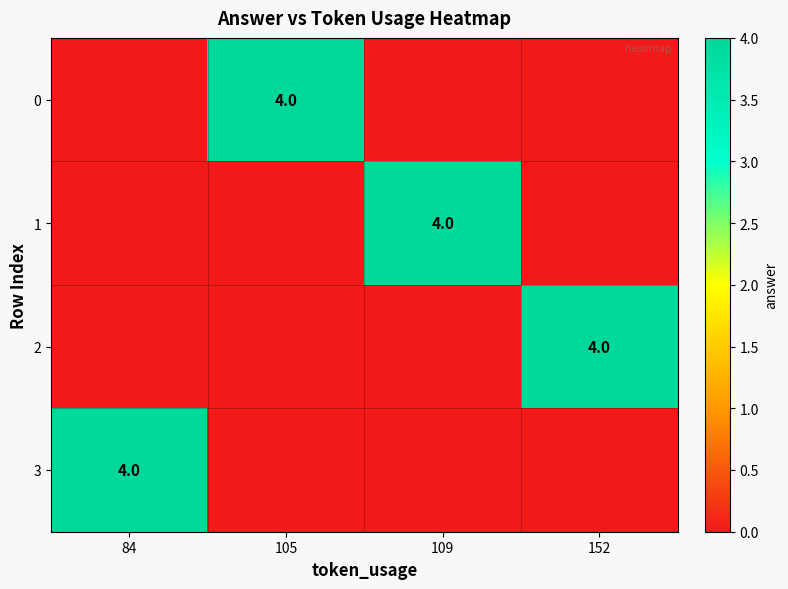

True or false: 2 has a value of 6 at 152.

False